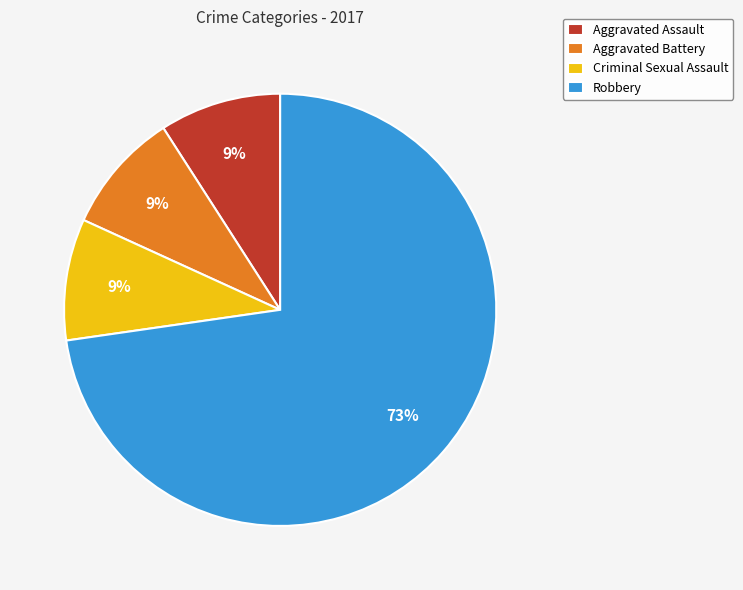

How many slices are in this pie chart?

4